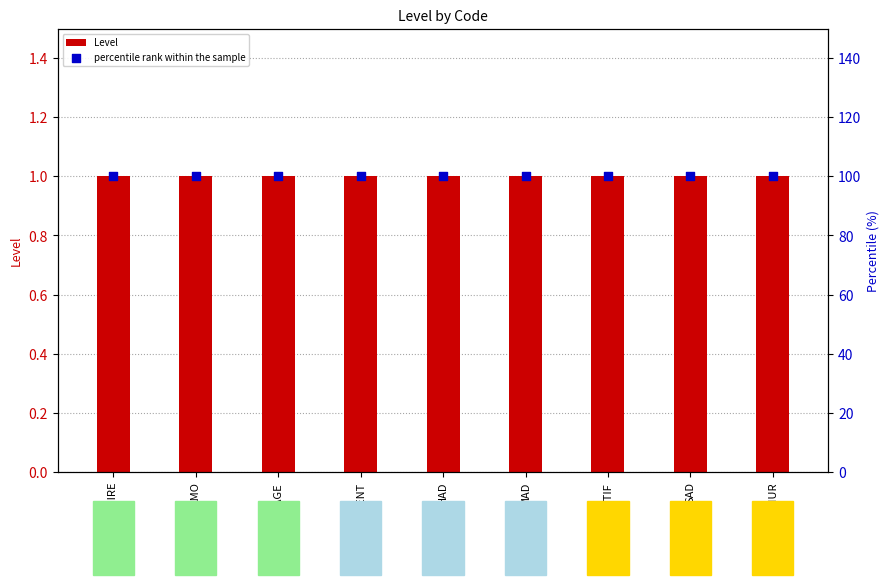

Which series reaches the maximum Y coordinate?

percentile rank within the sample